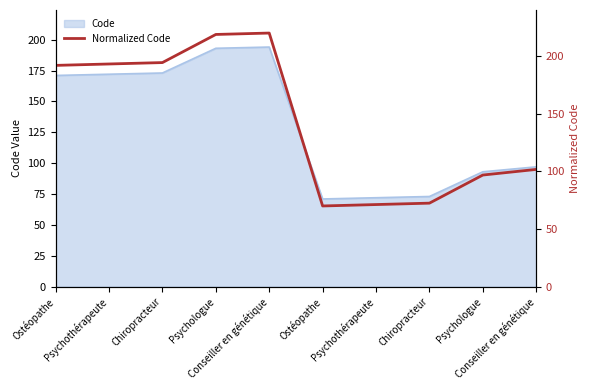

Read the value at Ostéopathe.

70.0